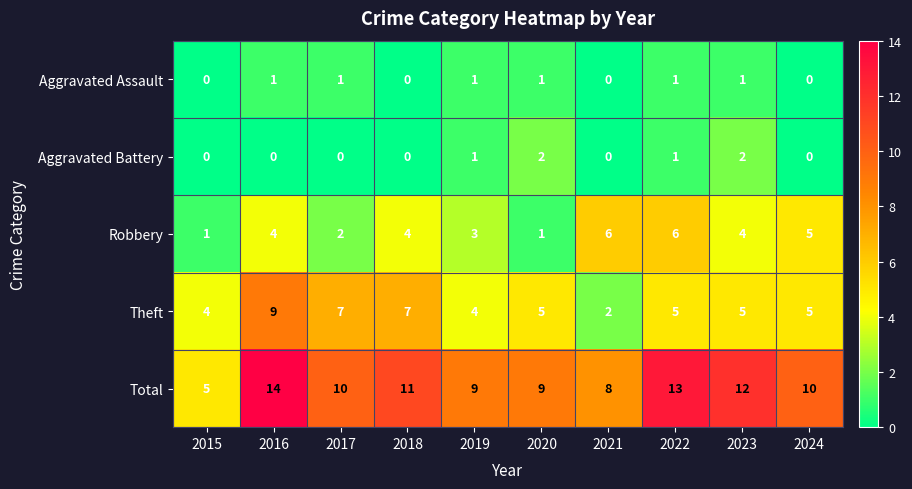

At how many categories does at least one series exceed 4?

10